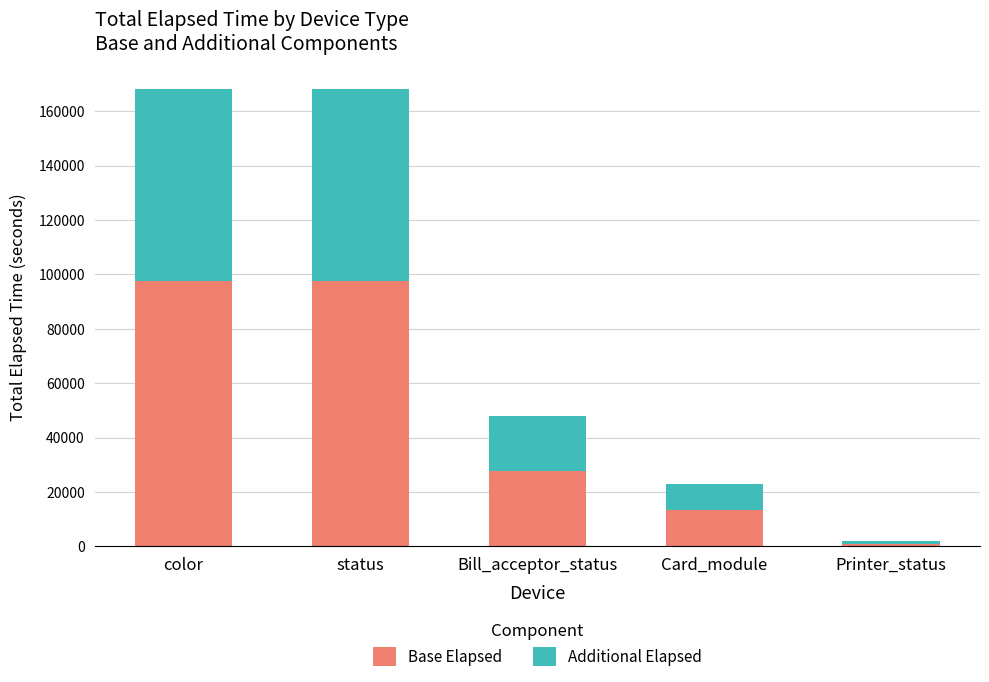

Reading left to right, transcribe the values for Base Elapsed.

97421	97421	27750	13369	1070